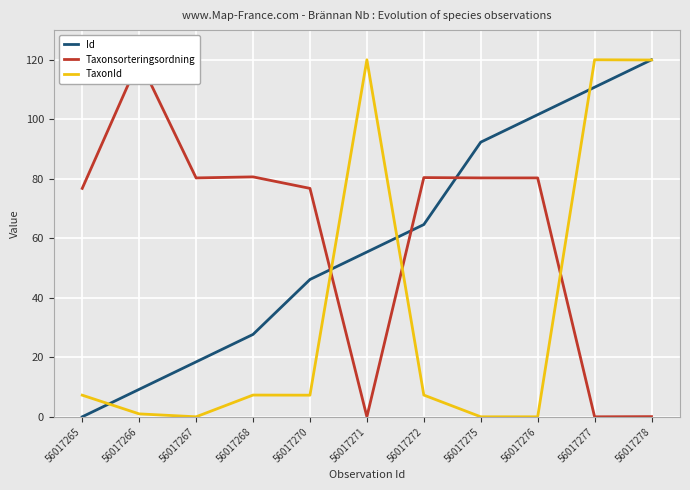

At which label is Id closest to 60?

56017271